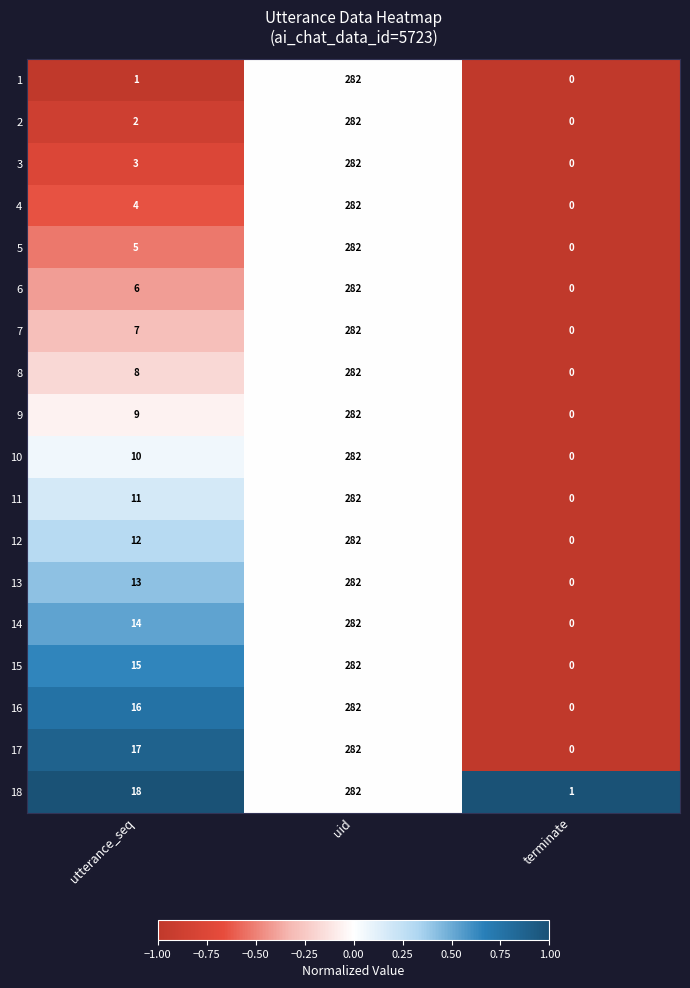

Read the 3 value at uid, to the nearest 5.

280